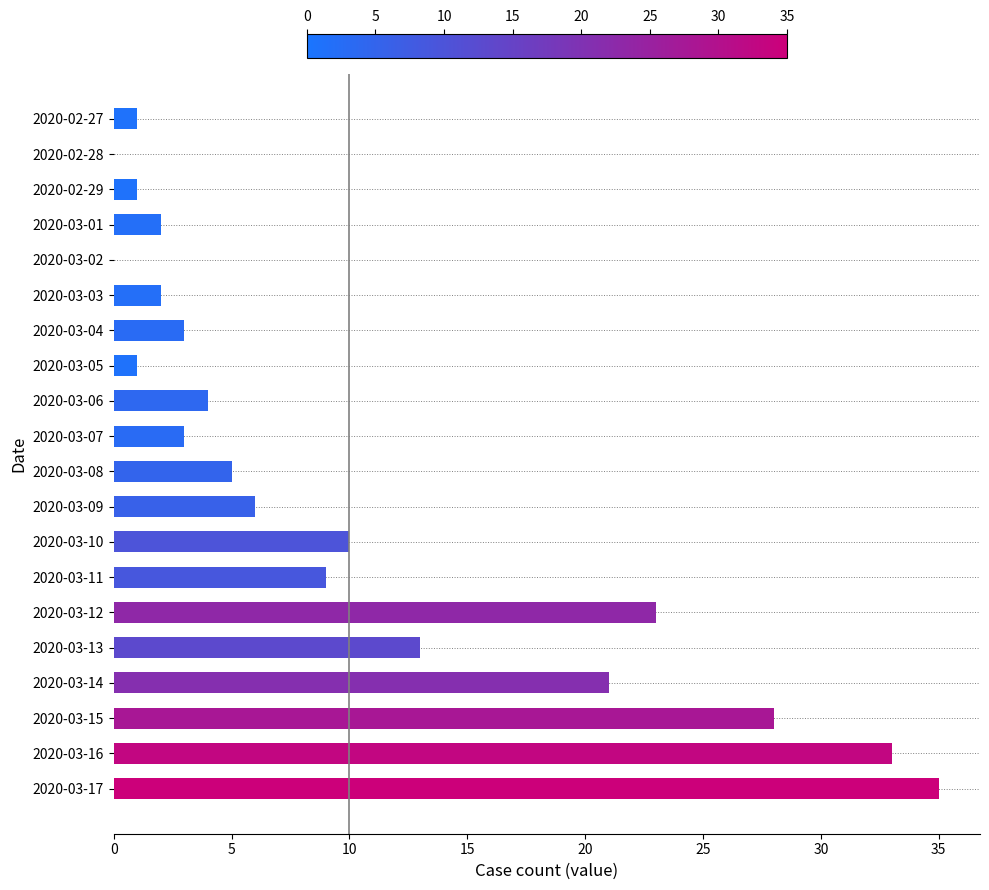

What is the change in value from 2020-02-29 to 2020-03-12?

+22